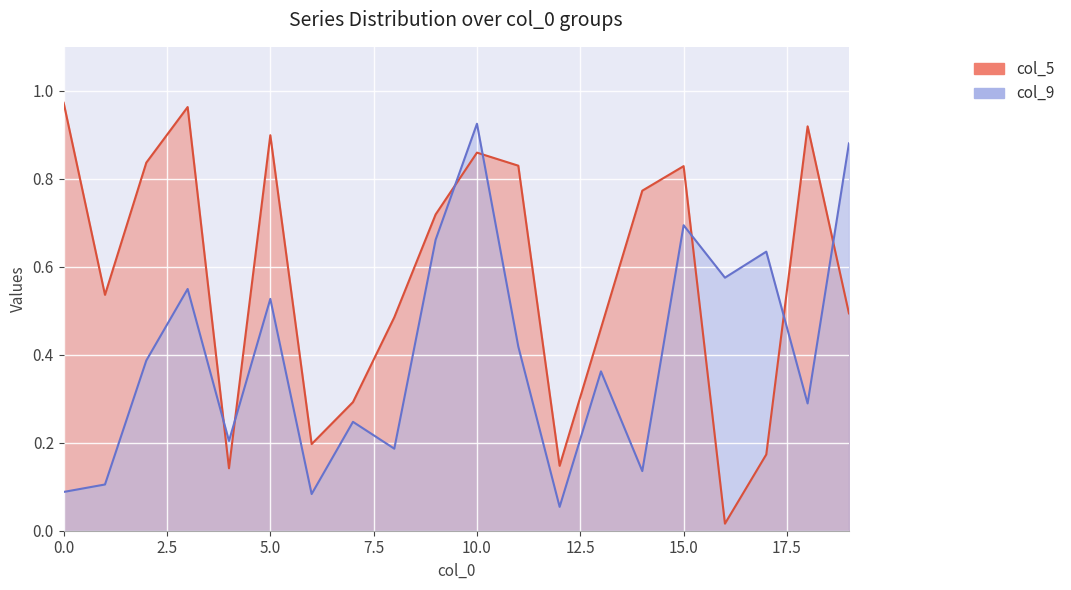

What is the approximate value of col_5 at 8?

0.5